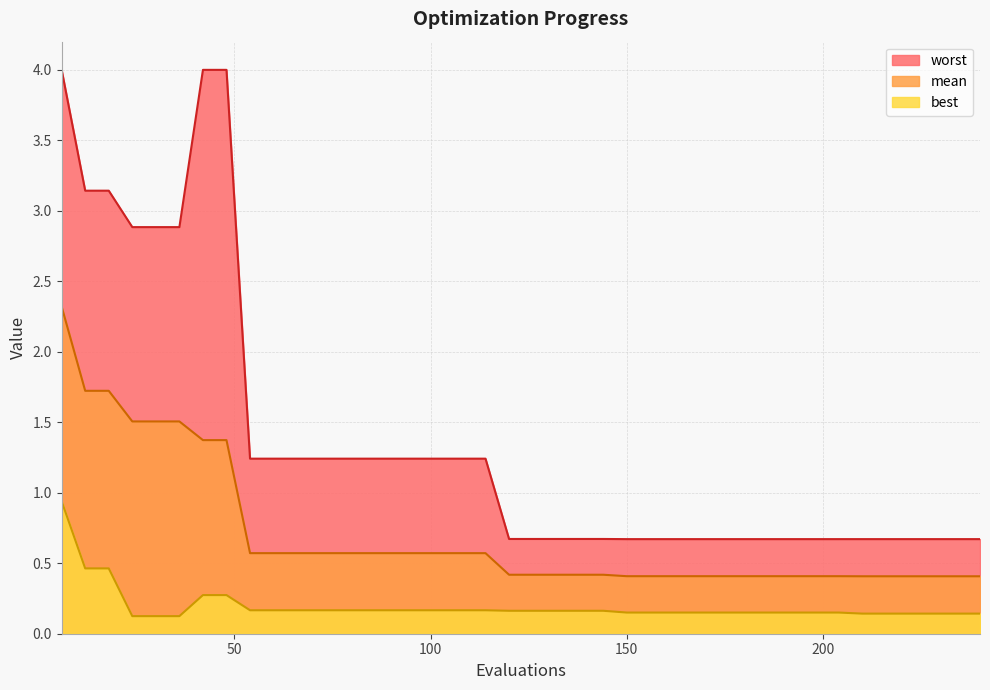

List the series in order of their overall mean, highest first.

worst, mean, best